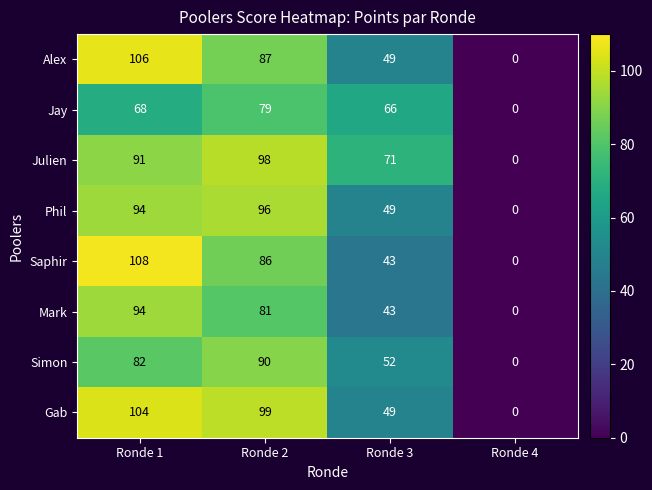

Is it true that Julien equals 0 at Ronde 4?

True